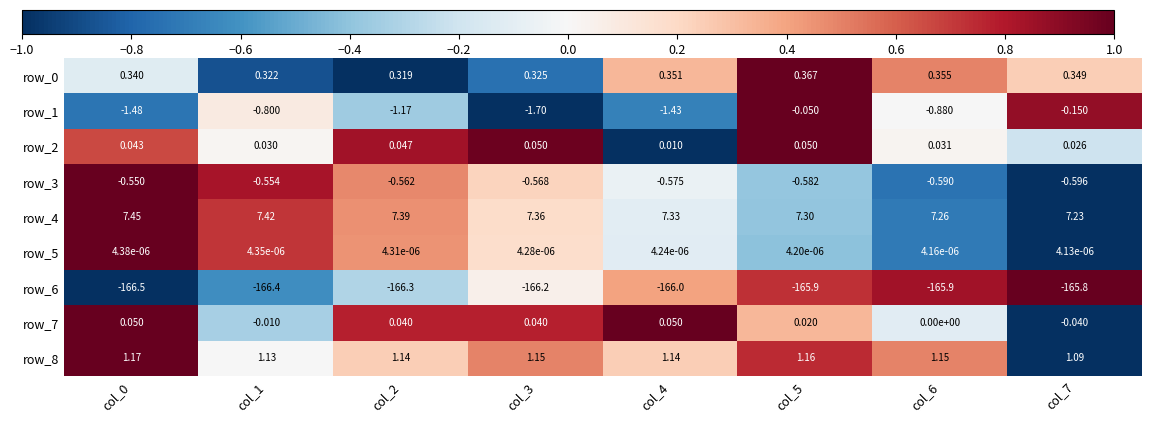

The value of row_1 at col_5 is 0.3. True or false?

False